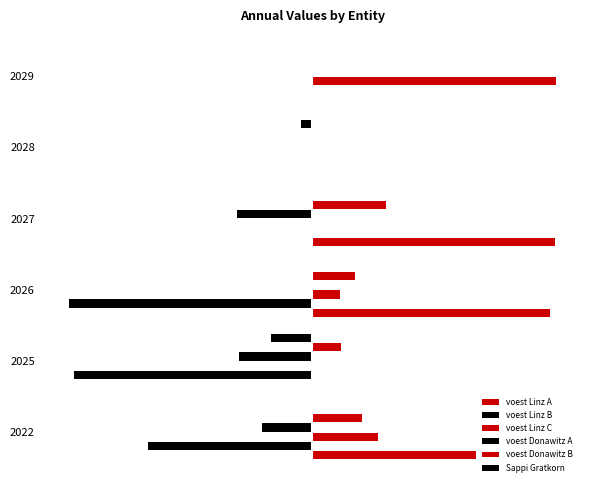

What is the value of the voest Linz A bar at the 3rd from the left?

0.9